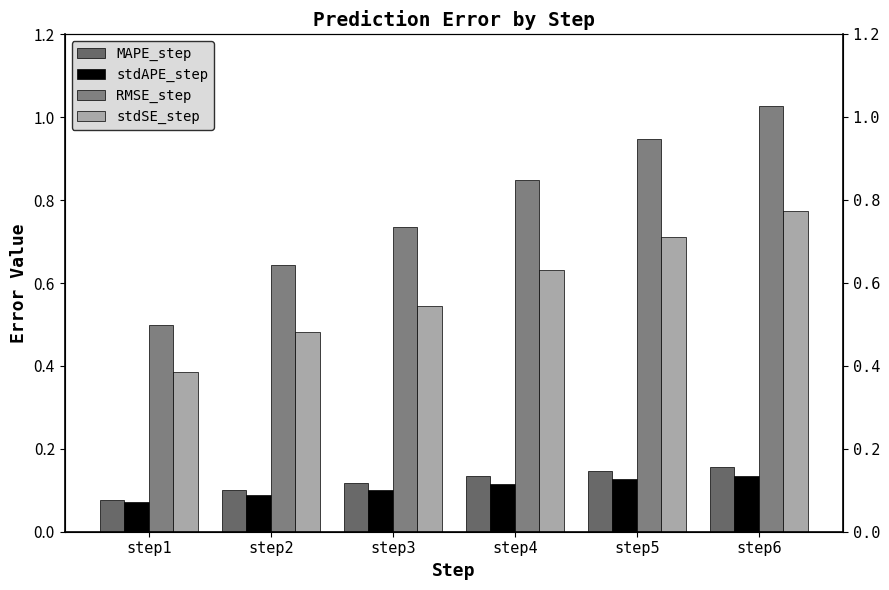

The value of RMSE_step at step6 is 1.0. True or false?

True